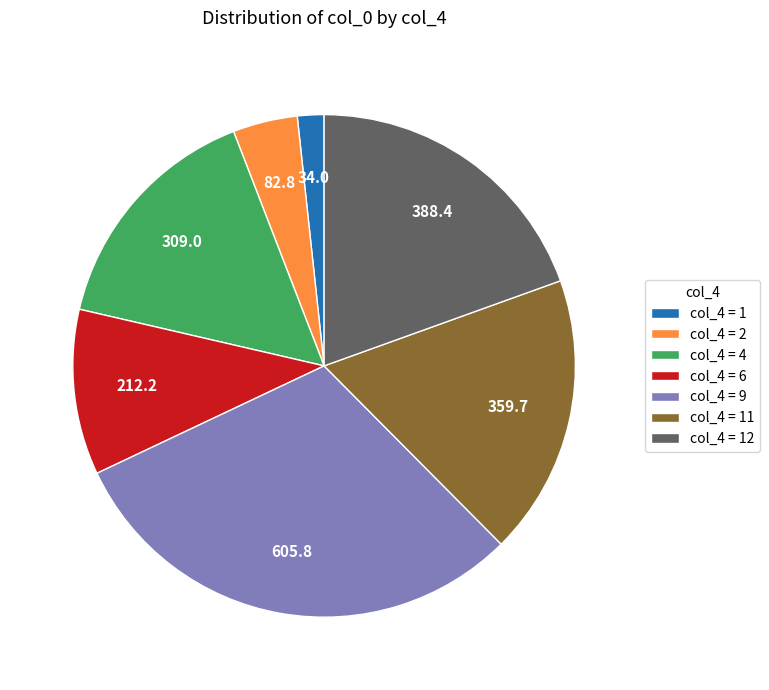

Does any single category account for the majority?

No